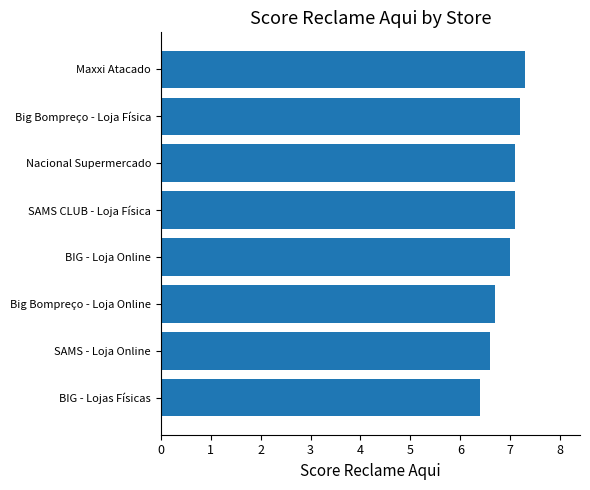

What is the average value?

6.9